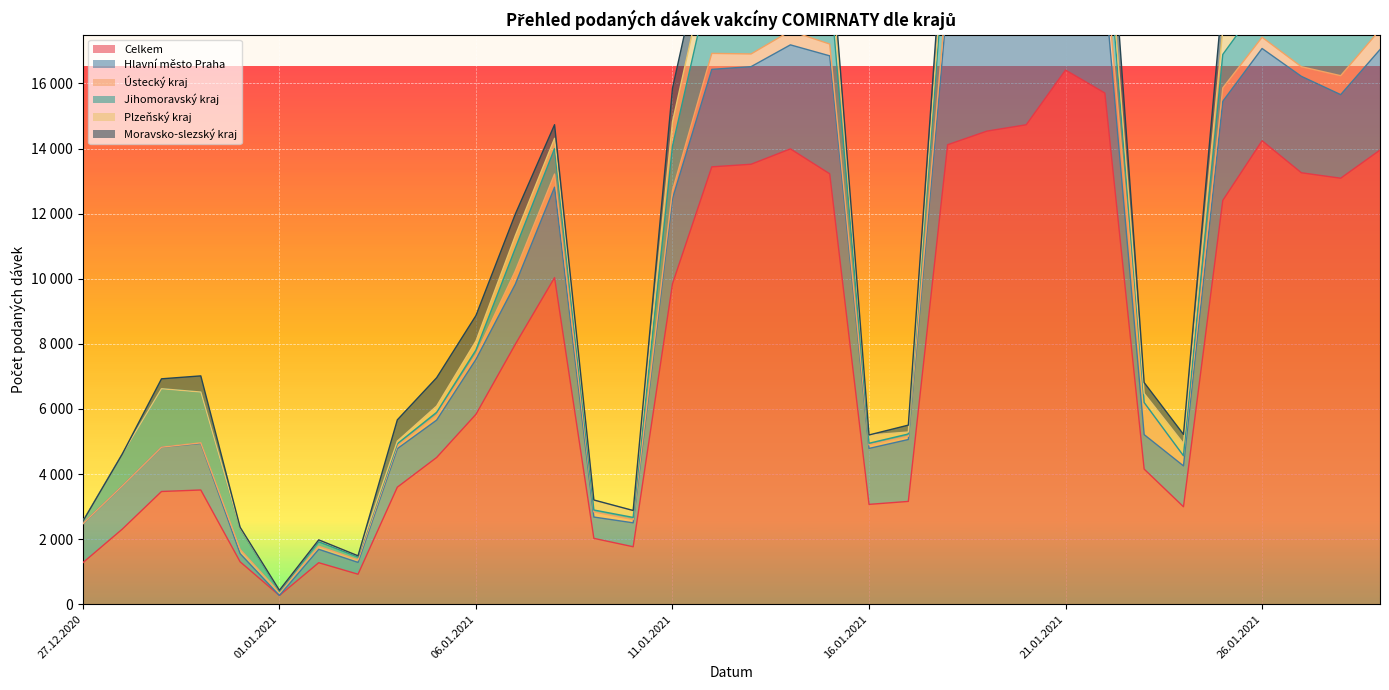

What is the difference between the maximum and minimum values in the Ústecký kraj series?

975